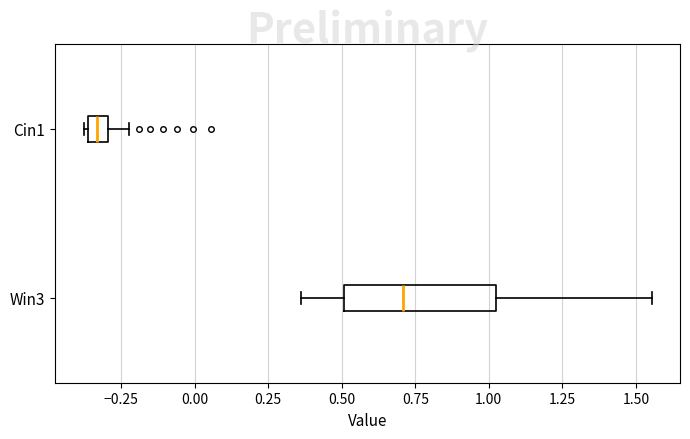

Where is the left edge of the box for Cin1 on the x-axis? The values are not printed on the chart, so give them approximately, as read against the axis.

-0.35